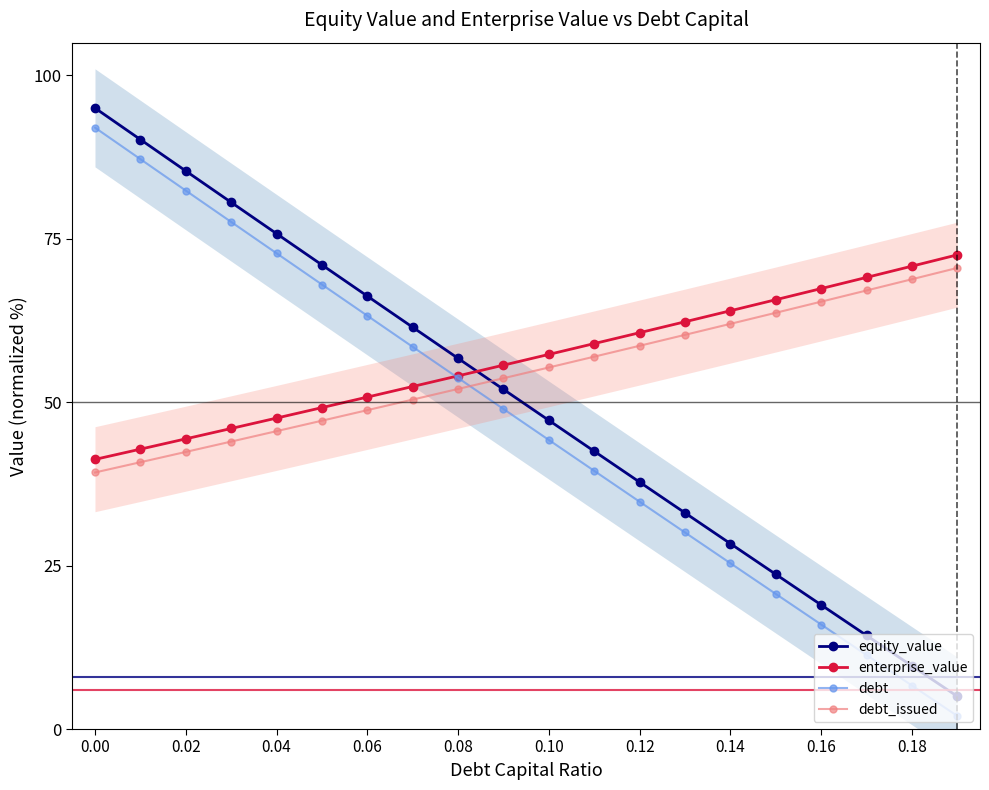

After their last crossing, which series has the higher values: equity_value or enterprise_value?

enterprise_value